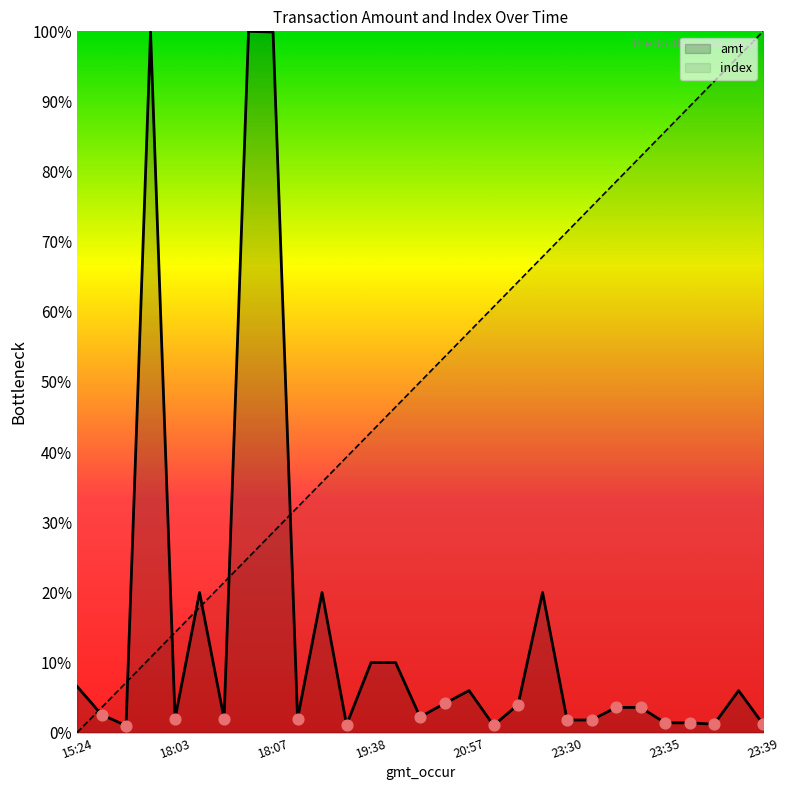

What are all the series names shown in the legend?

amt, index